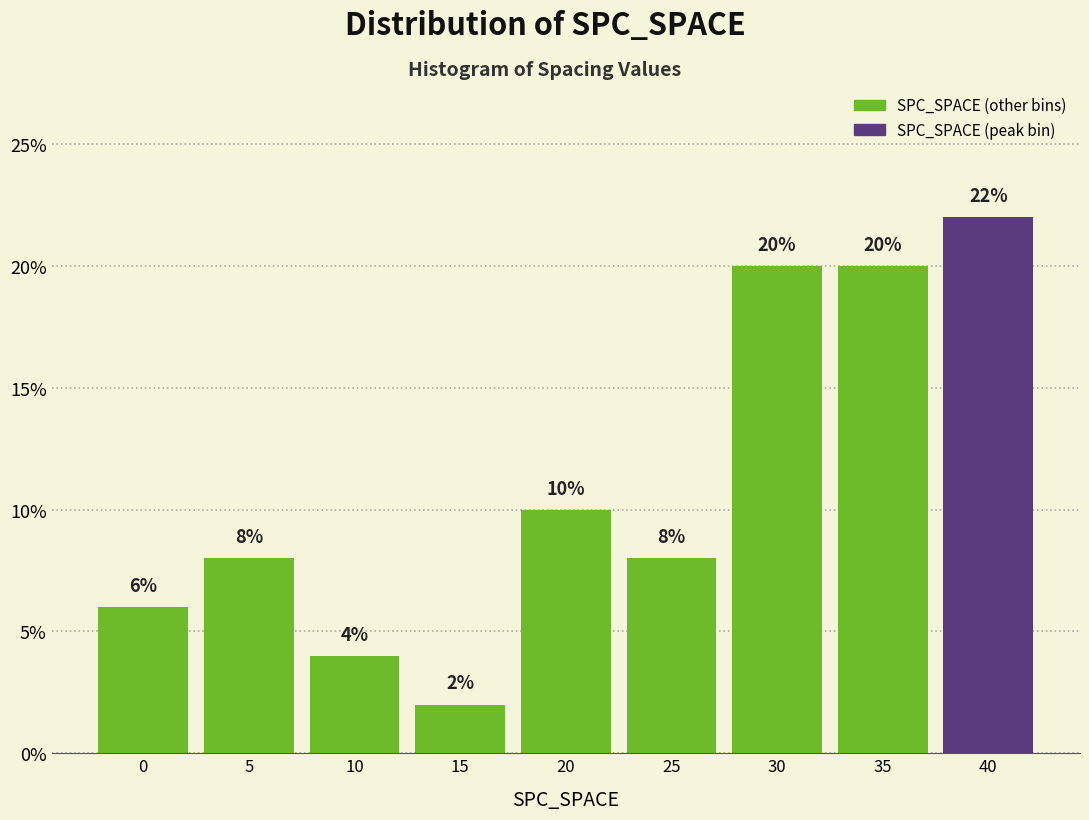

Reading left to right, list all the values displayed in this chart.

0=6	5=8	10=4	15=2	20=10	25=8	30=20	35=20	40=22